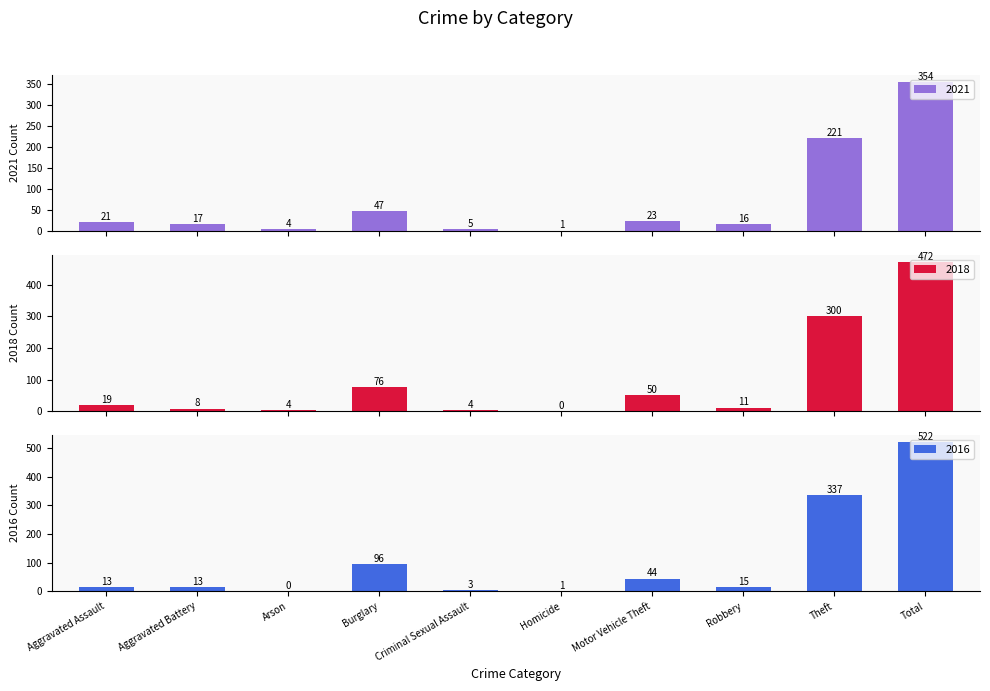

Which series has the largest total across all categories?

2016